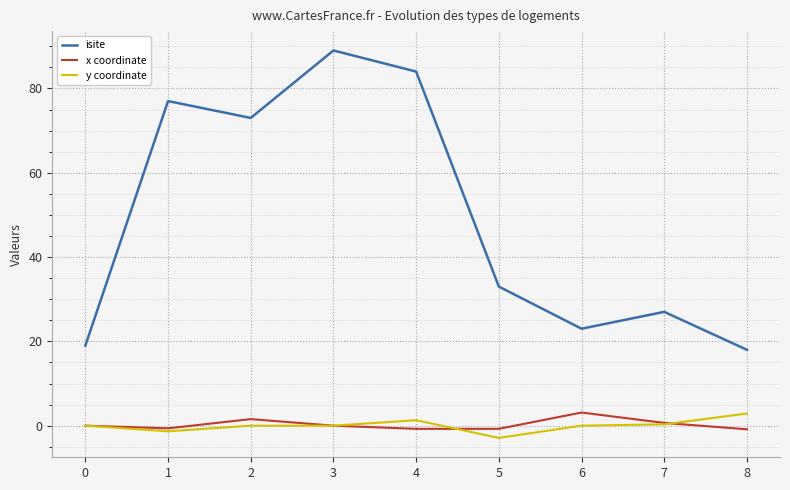

What is the difference between the second highest and second lowest values in the x coordinate series?

2.3